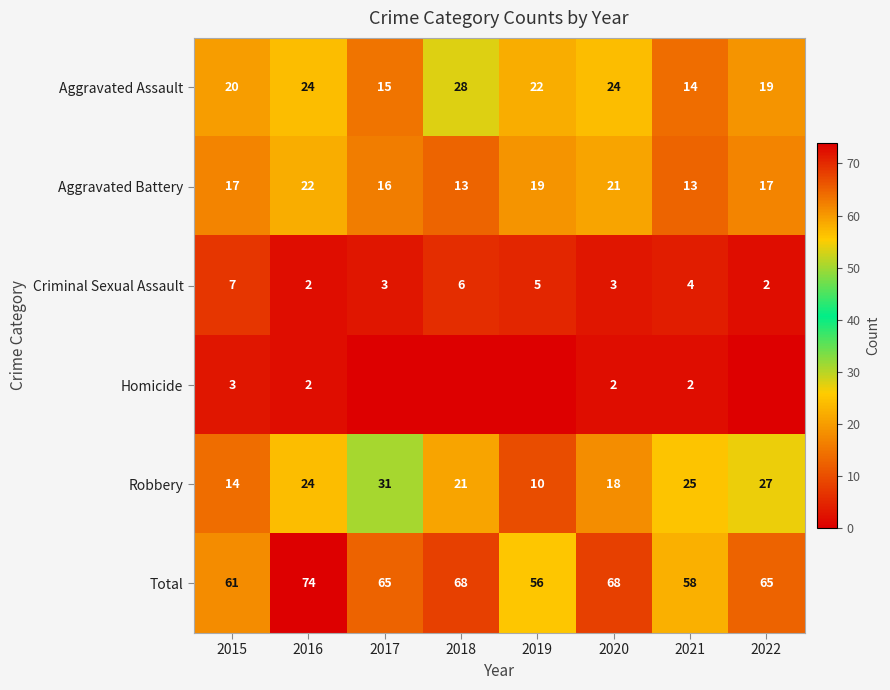

How many values in the Total series are below 65?

3